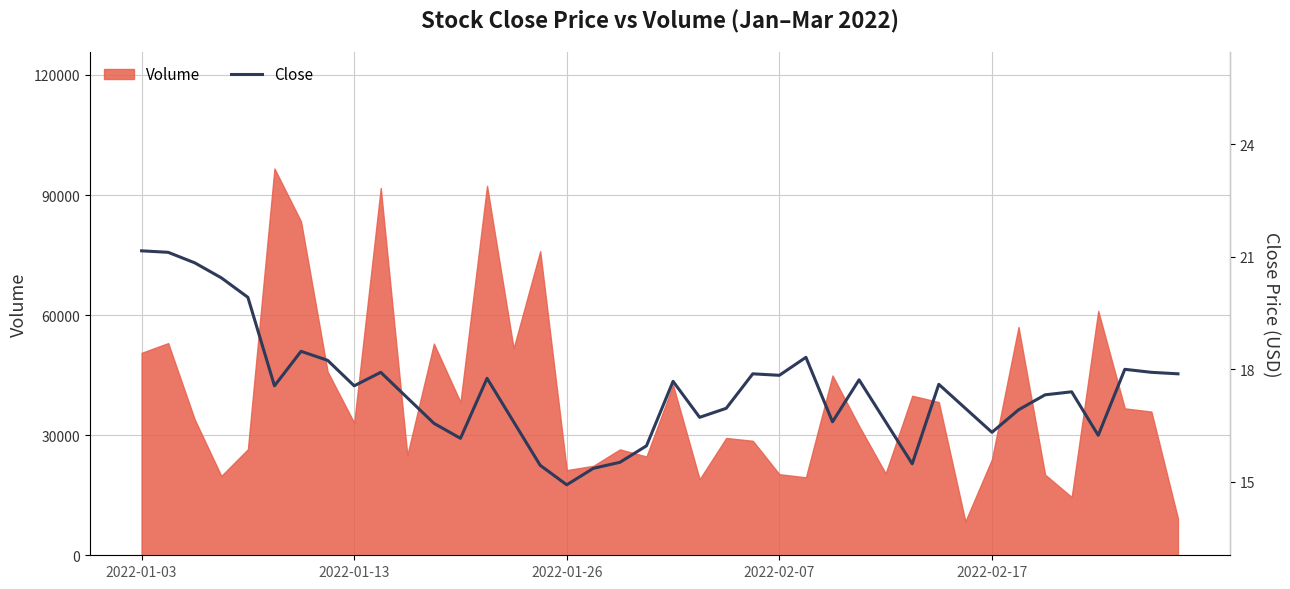

True or false: the data has more than 1 interior local peaks.

True